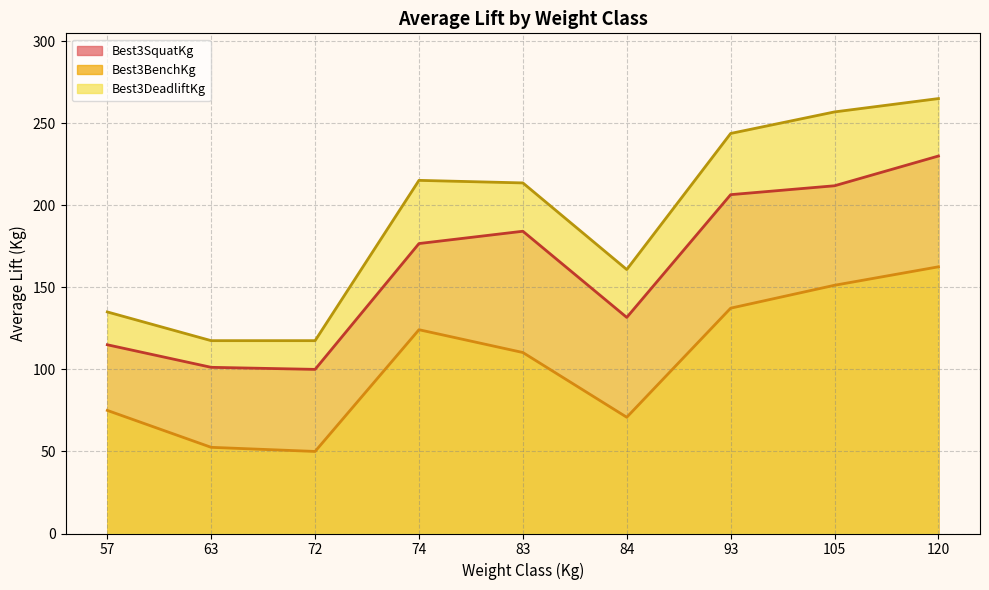

What is the total value across all series at 93?

587.5